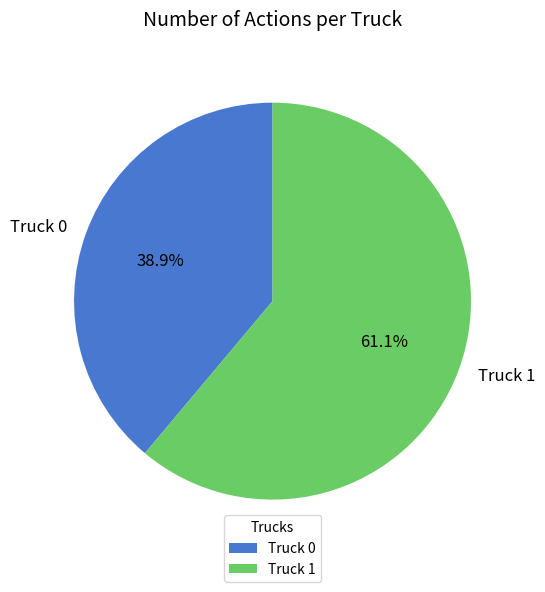

What is the ratio of the value at Truck 1 to the value at Truck 0?

1.6